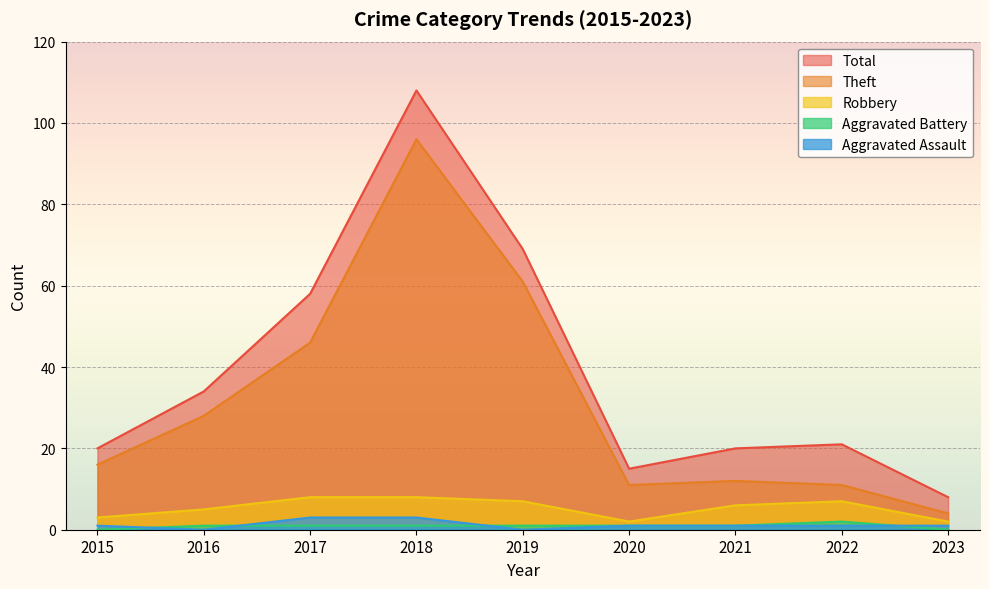

List the labels in order of Aggravated Battery value, largest first.

2022, 2016, 2017, 2018, 2019, 2020, 2021, 2015, 2023